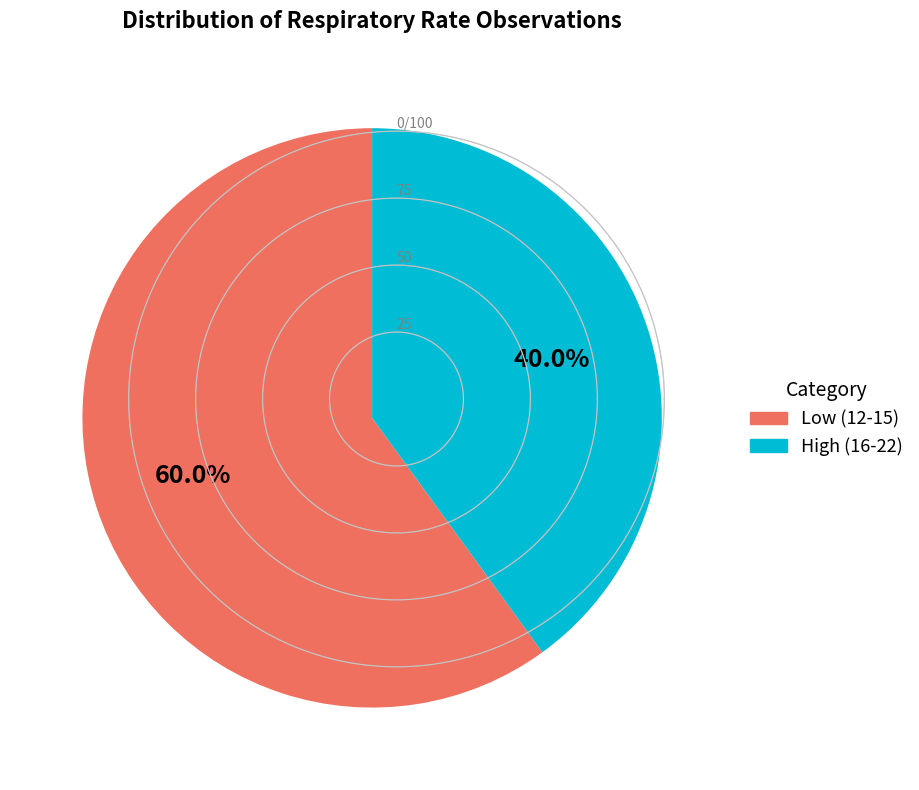

What is the largest slice in the pie chart?

Low (12-15)